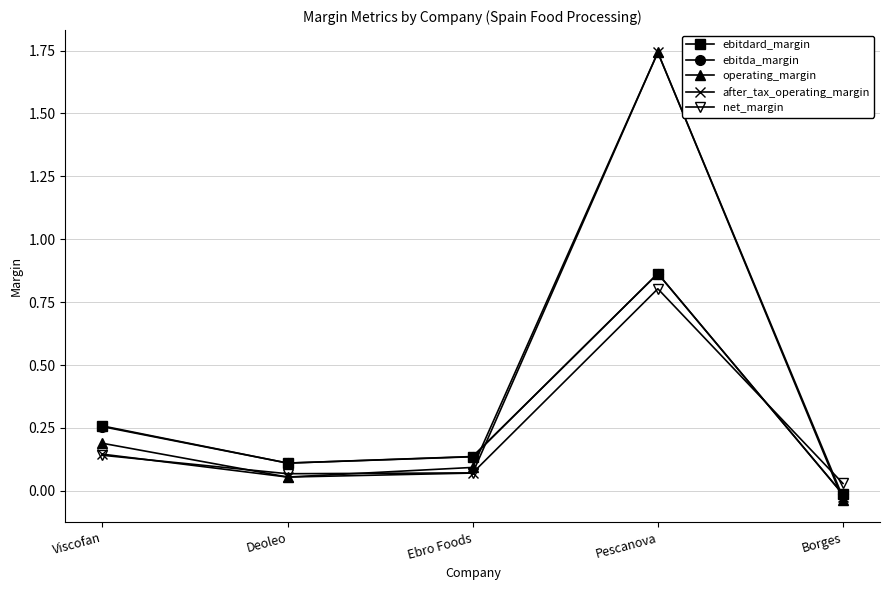

True or false: after_tax_operating_margin and net_margin cross at least once.

True